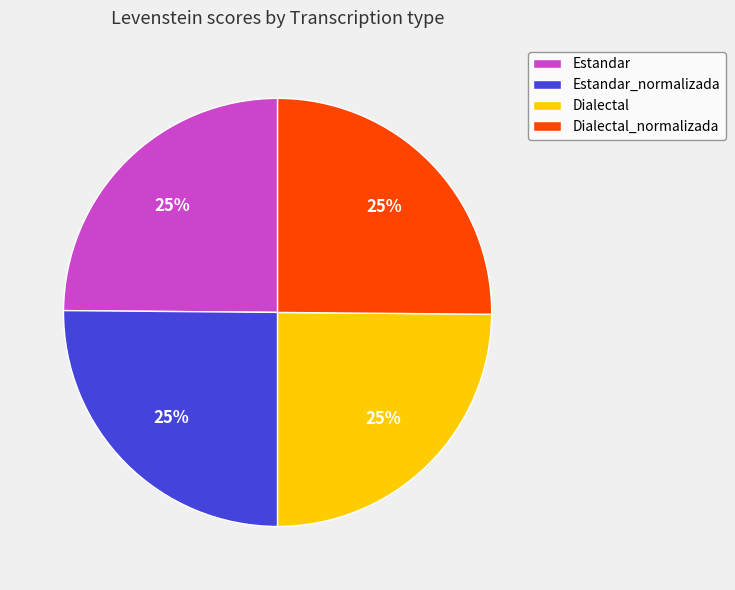

Is it true that Estandar_normalizada is 35% of the pie?

False